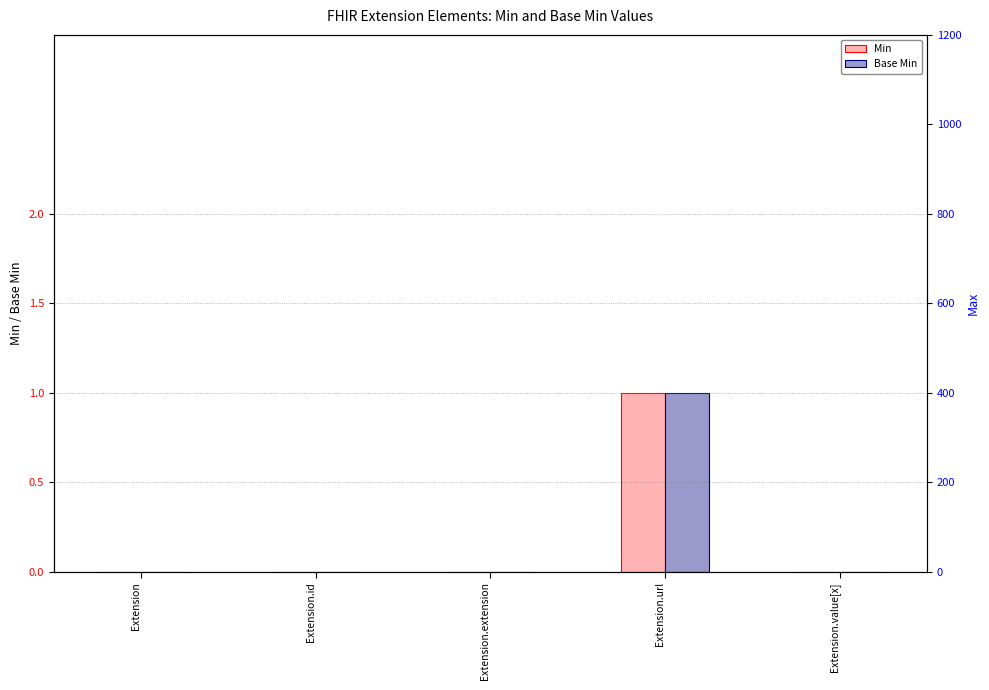

Which has a higher value, Extension.value[x] or Extension.extension?

Extension.value[x]